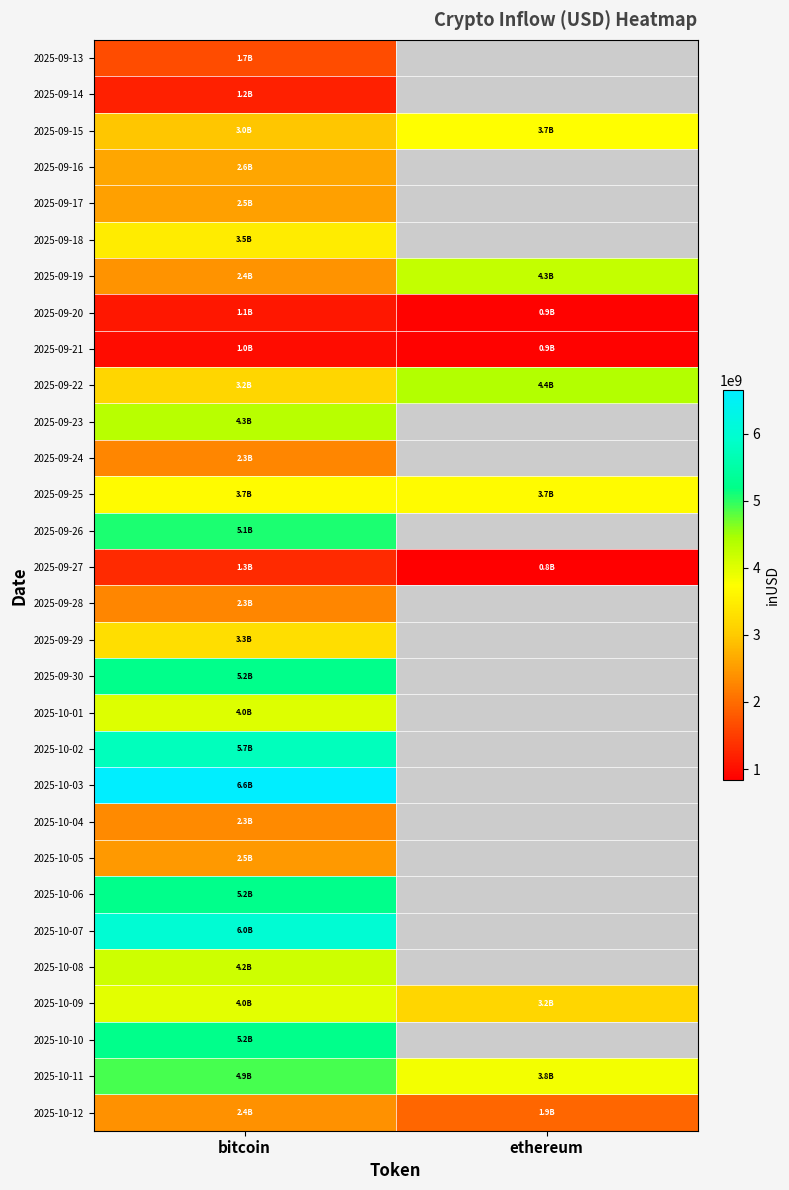

At which label does 2025-09-22 reach its peak?

ethereum